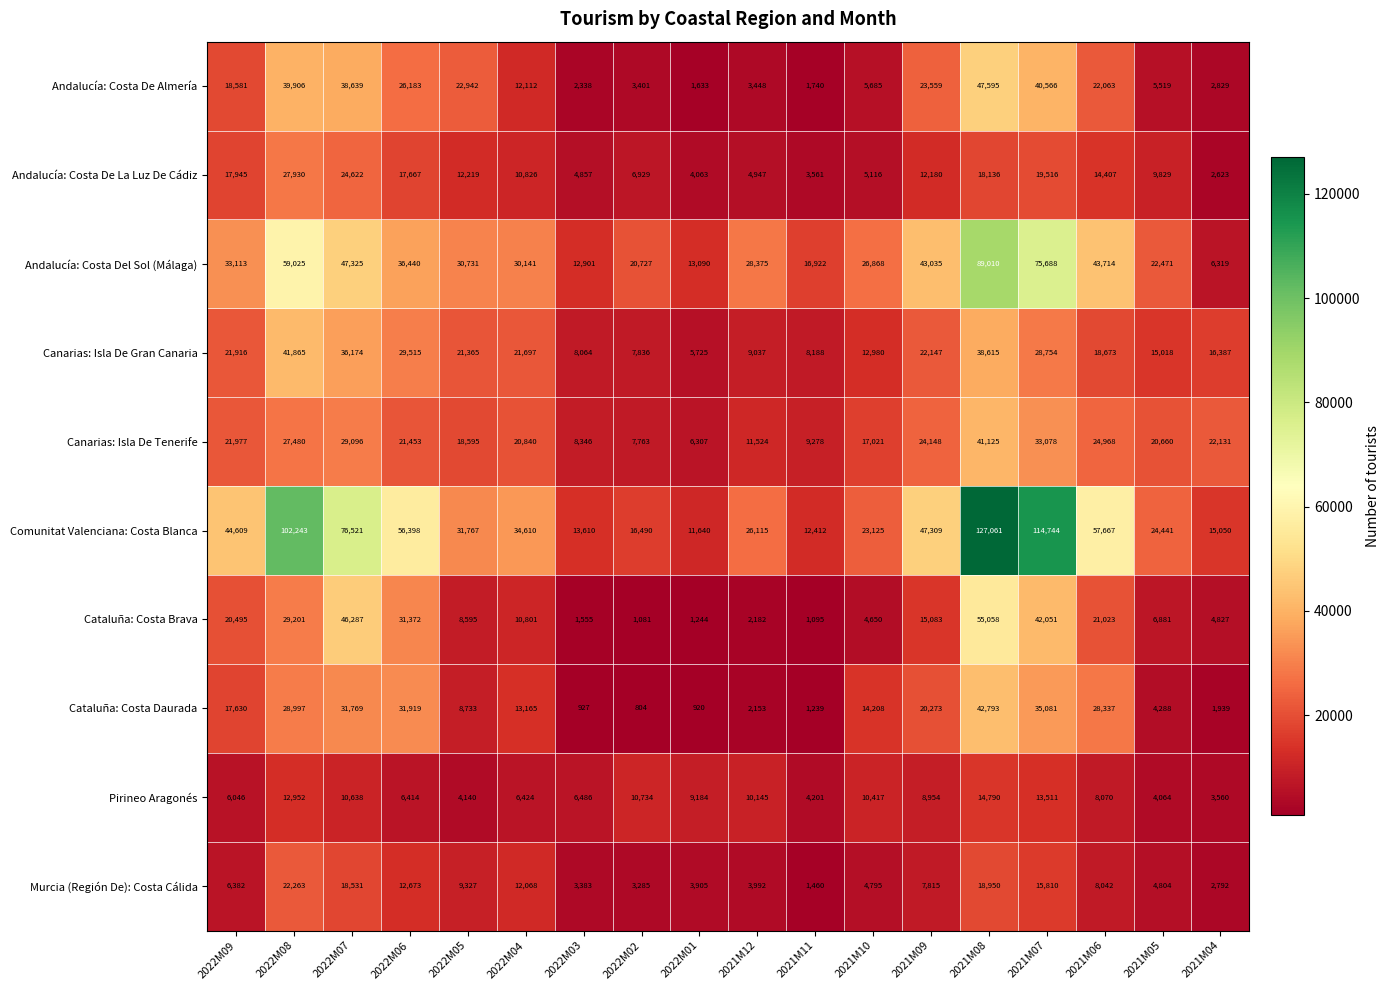

What is the difference between the maximum and minimum values in the Andalucía: Costa De Almería series?

45962